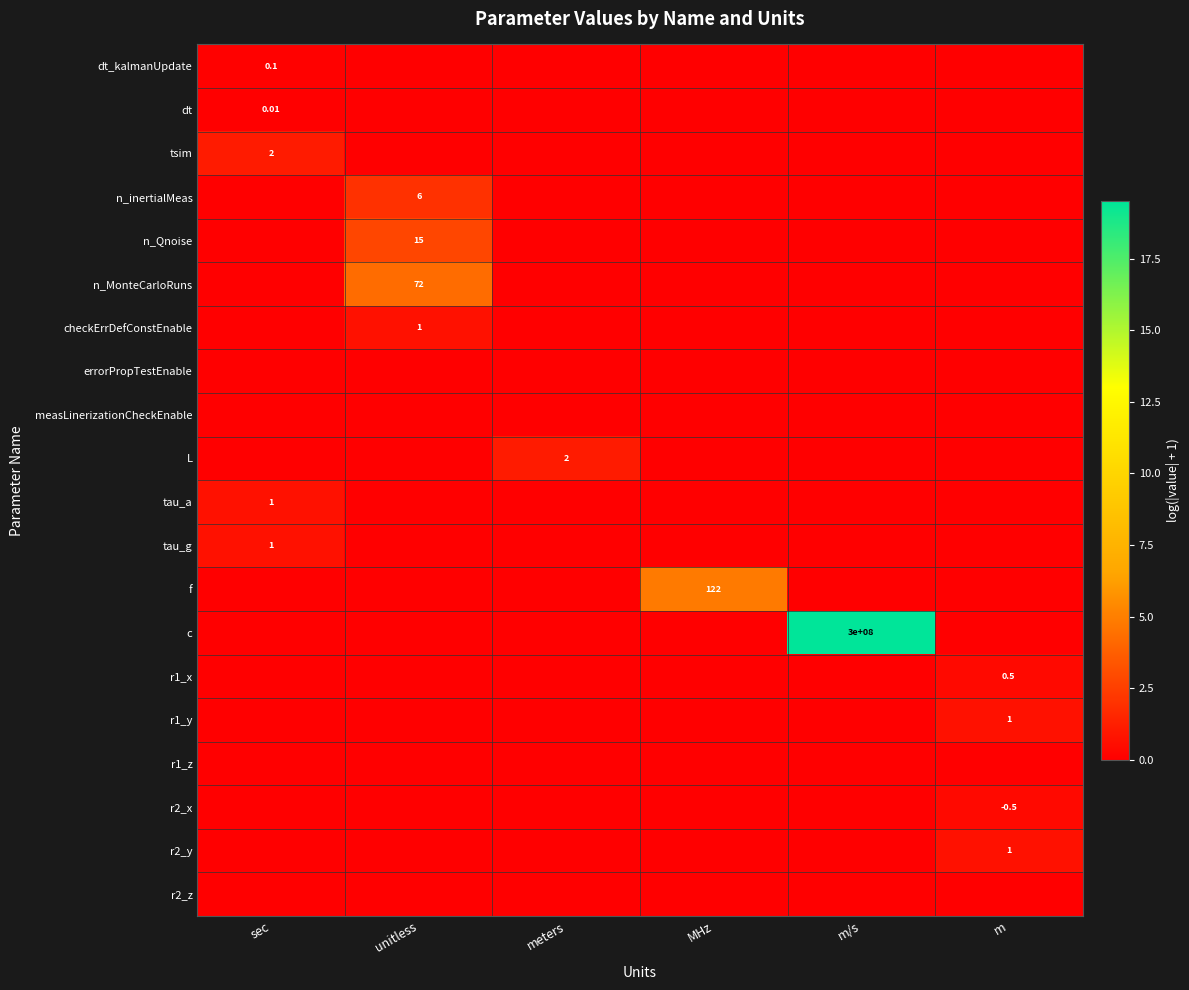

Count the number of data series in this chart.

20